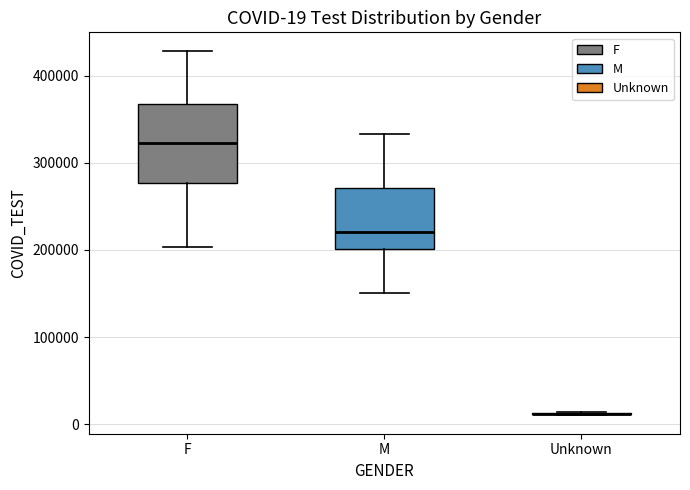

Comparing the boxes themselves (not the whiskers), which one is the tallest?

F